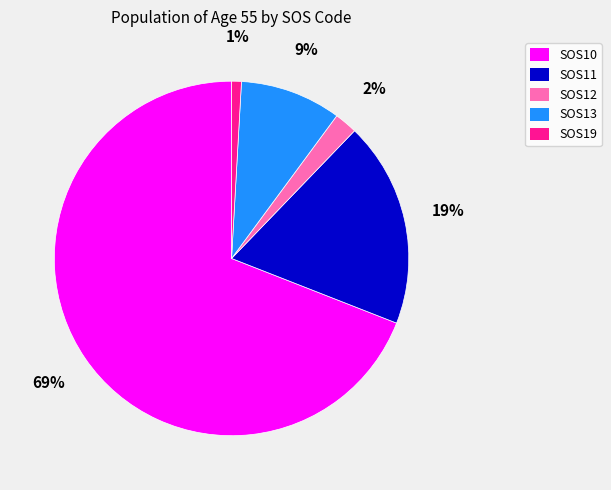

To the nearest percent, what portion does SOS13 represent?

9%